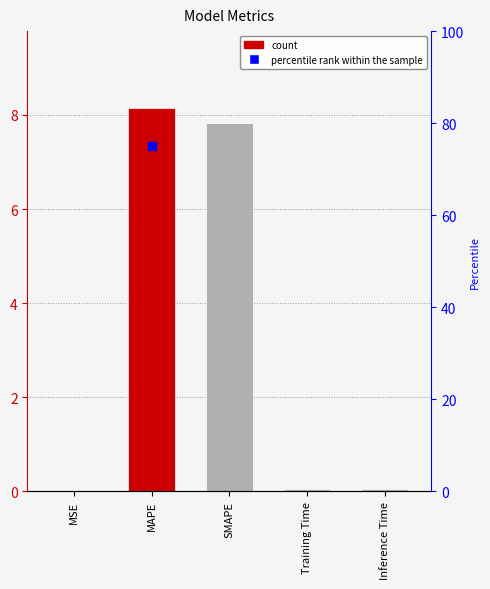

Which category has the lowest value across all series?

MSE